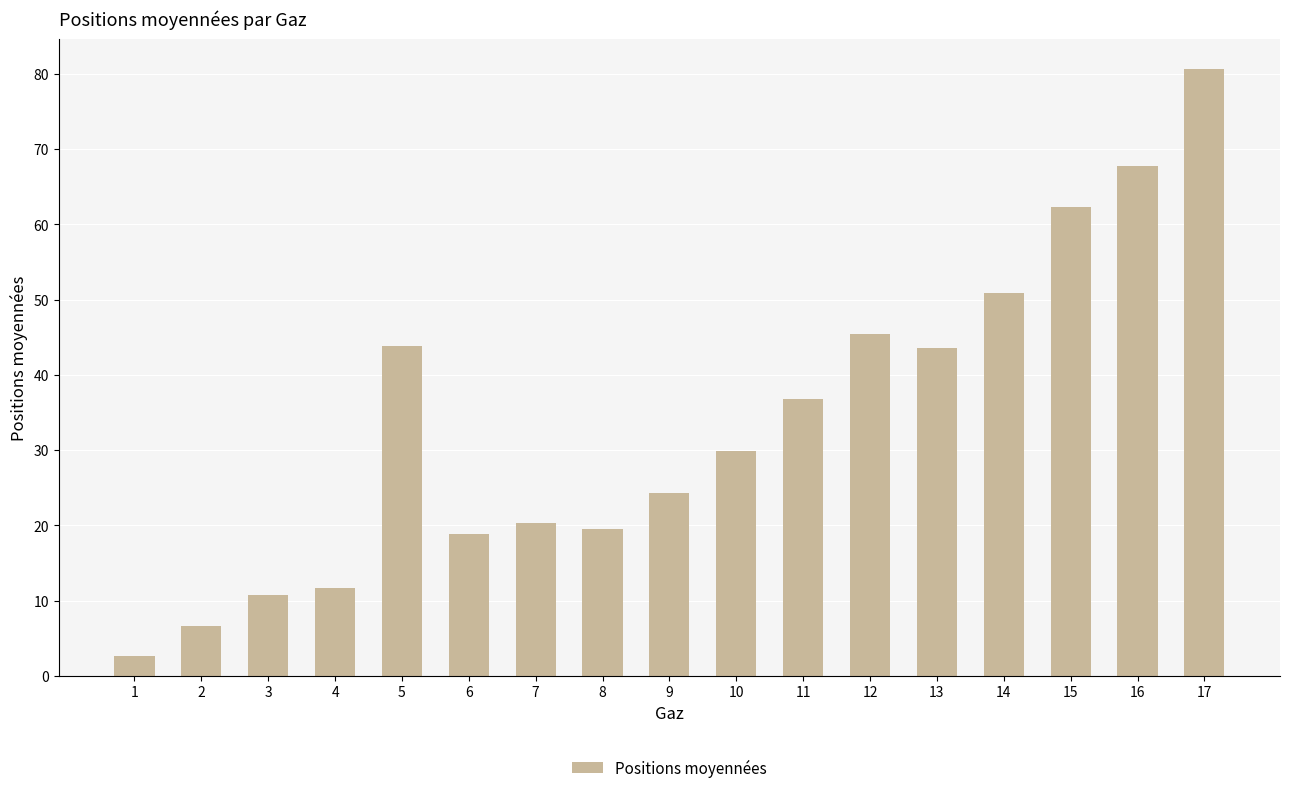

Between 14 and 6, which is larger?

14